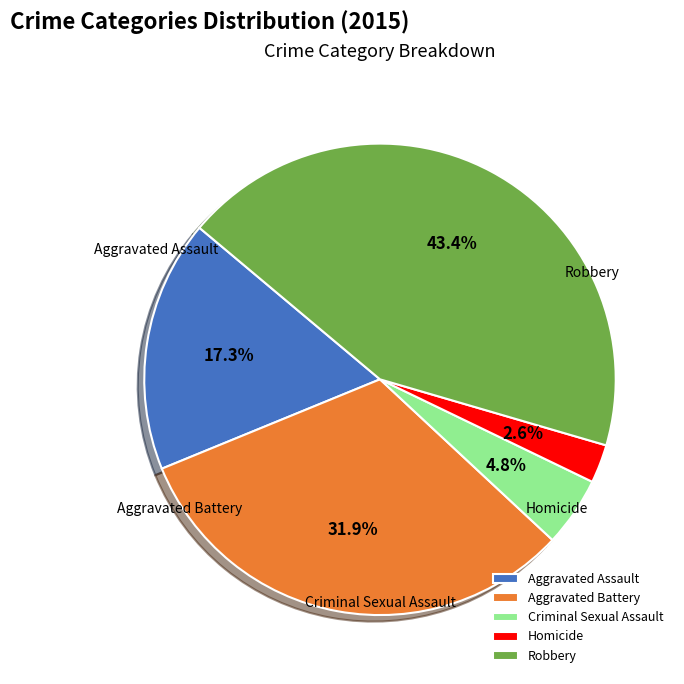

Rank the categories by value from highest to lowest.

Robbery, Aggravated Battery, Aggravated Assault, Criminal Sexual Assault, Homicide